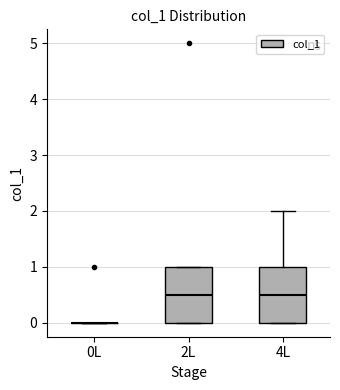

Reading left to right, transcribe this box plot: for each box, give where its median line is, the range the box spans, and where its two whiskers end, as read against the y-axis. The values are not printed on the chart, so give them approximately, as read against the axis.

0L: box collapsed to a line at 0.0, whiskers 0.0 to 0.0
2L: median 0.5, box 0.0 to 1.0, whiskers 0.0 to 1.0
4L: median 0.5, box 0.0 to 1.0, whiskers 0.0 to 2.0